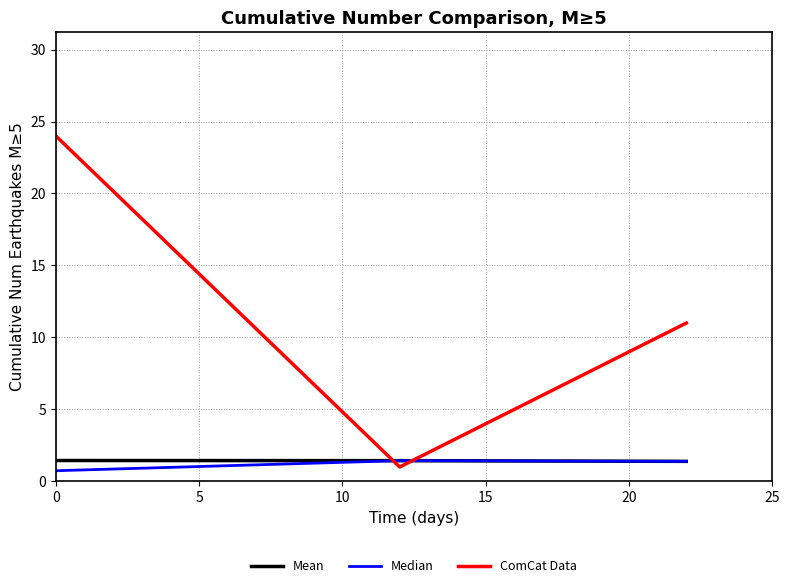

What is the sum of all Mean values?

4.3